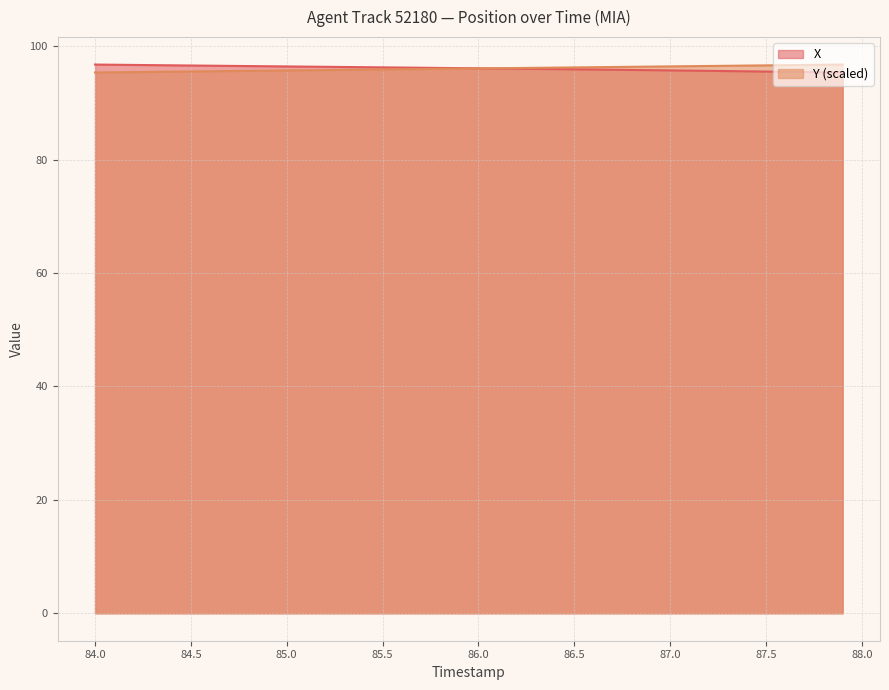

Is the value of Y at 84.1 greater than the value of X at 84.1?

No